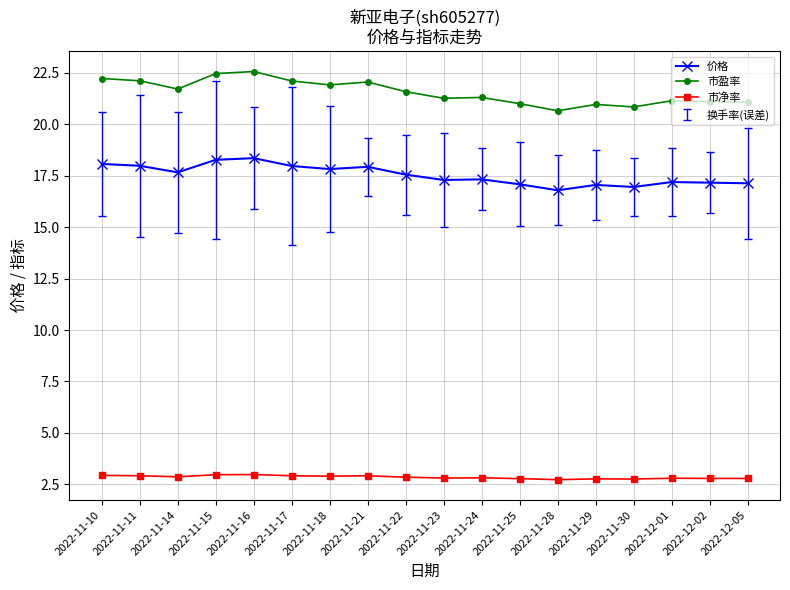

True or false: 市净率 has more than 1 interior local peaks.

True